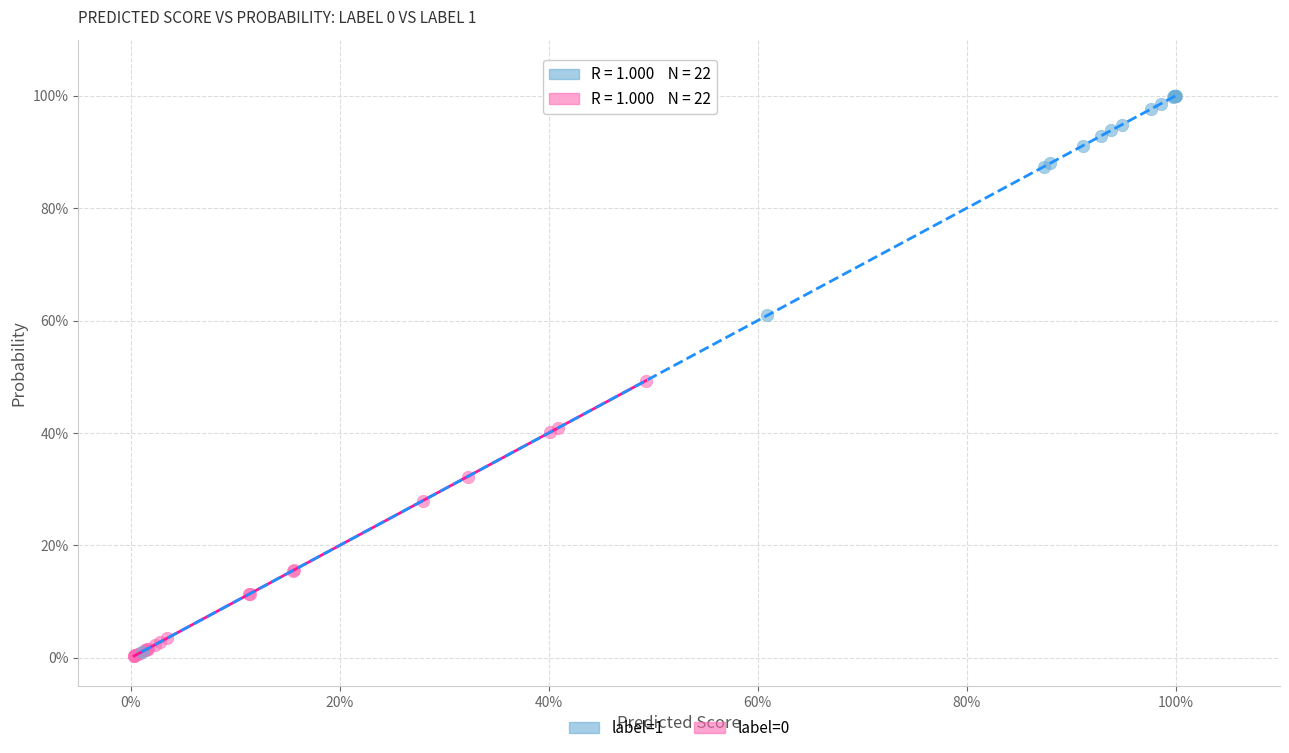

Which series contains the highest Y value?

label=1